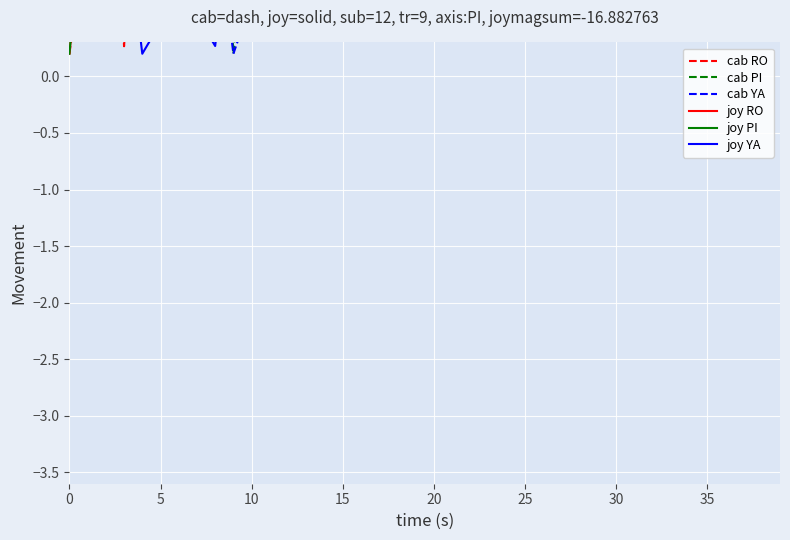

True or false: joy PI has more than 1 points higher than both neighbors.

True